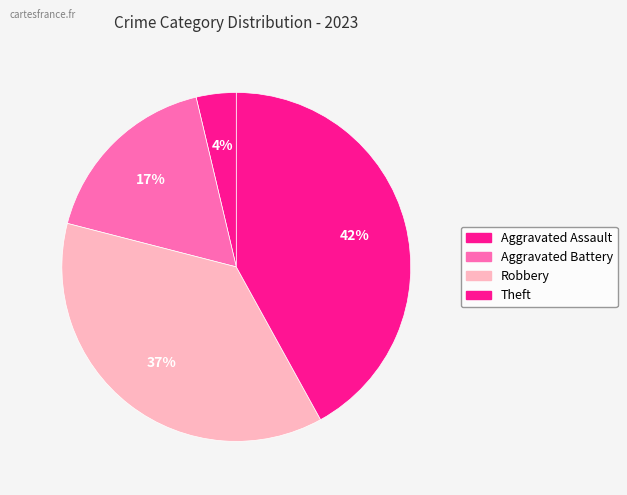

How many slices are in this pie chart?

4